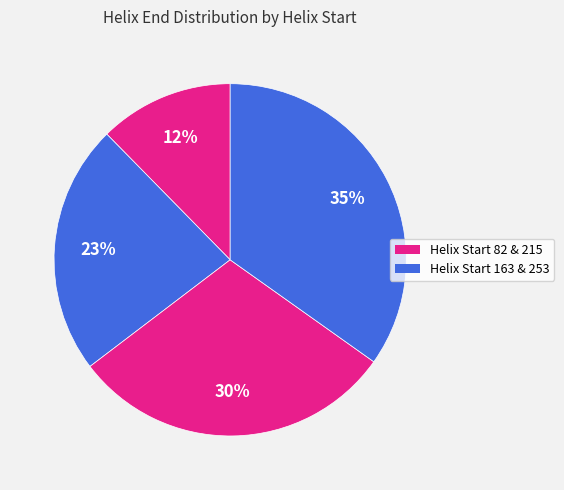

How many slices are in this pie chart?

4